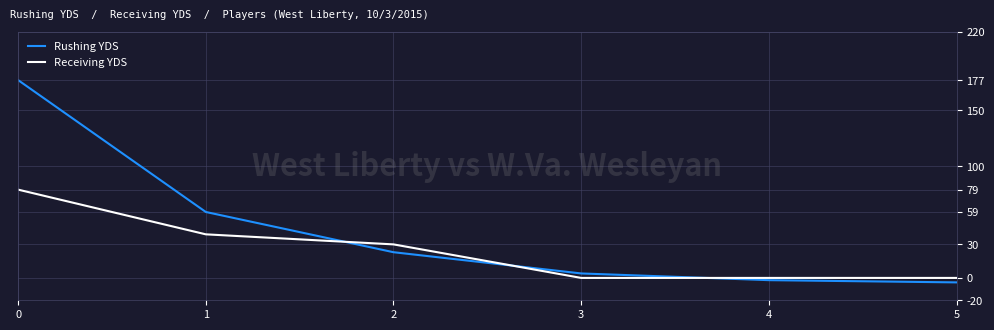

Does the chart display data point markers on the line(s)?

No